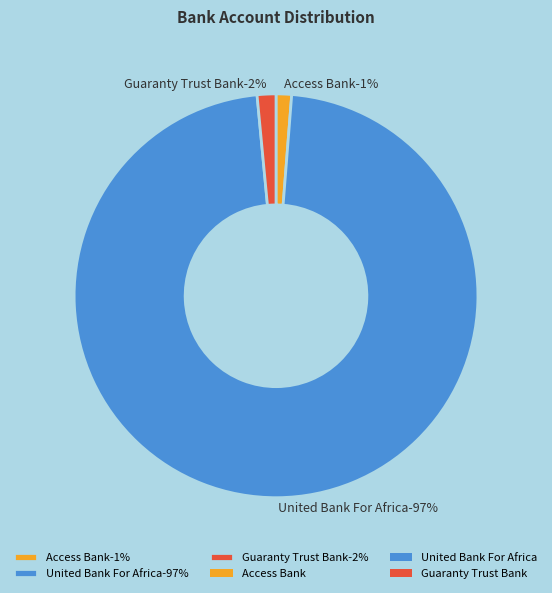

Rank the categories by value from lowest to highest.

Access Bank, Guaranty Trust Bank, United Bank For Africa